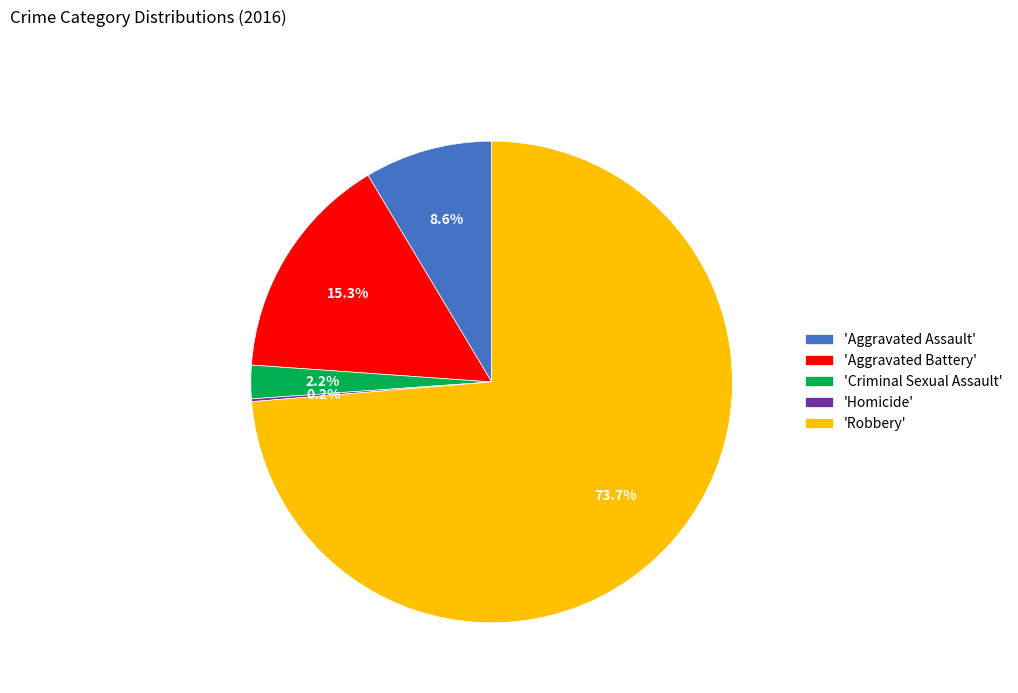

Which category has the biggest portion of the pie?

'Robbery'